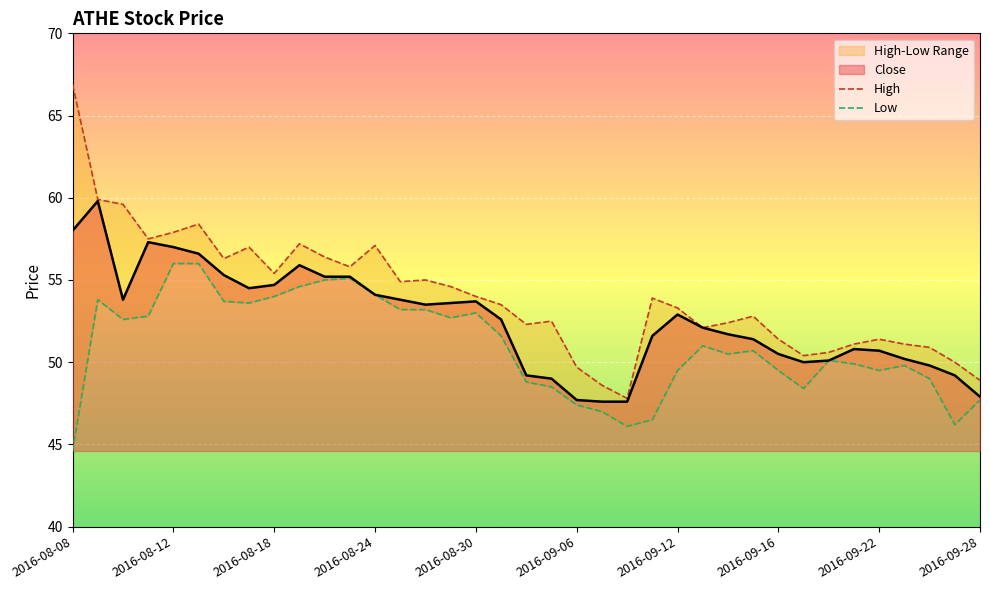

At 2016-09-20, list the series in order from largest to smallest.

High, Close, Low